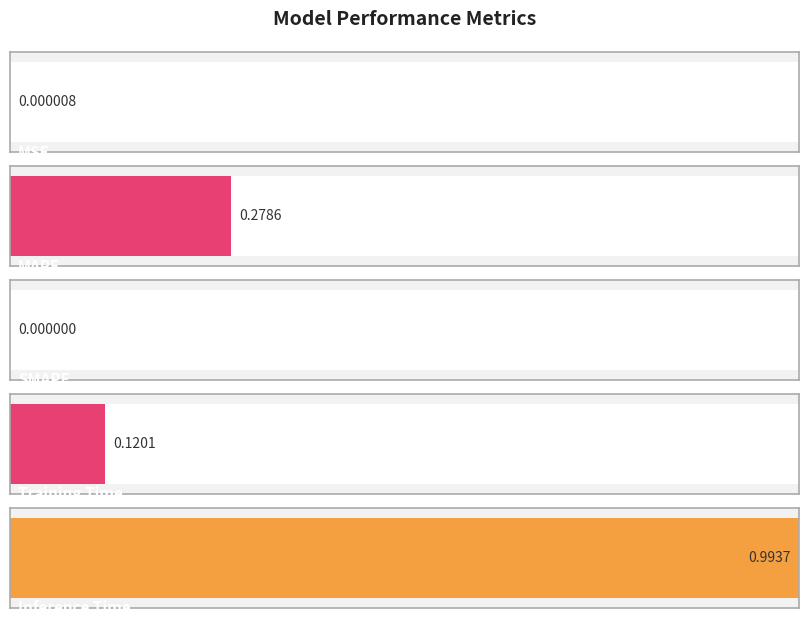

What is the difference between the maximum and minimum values?

1.0